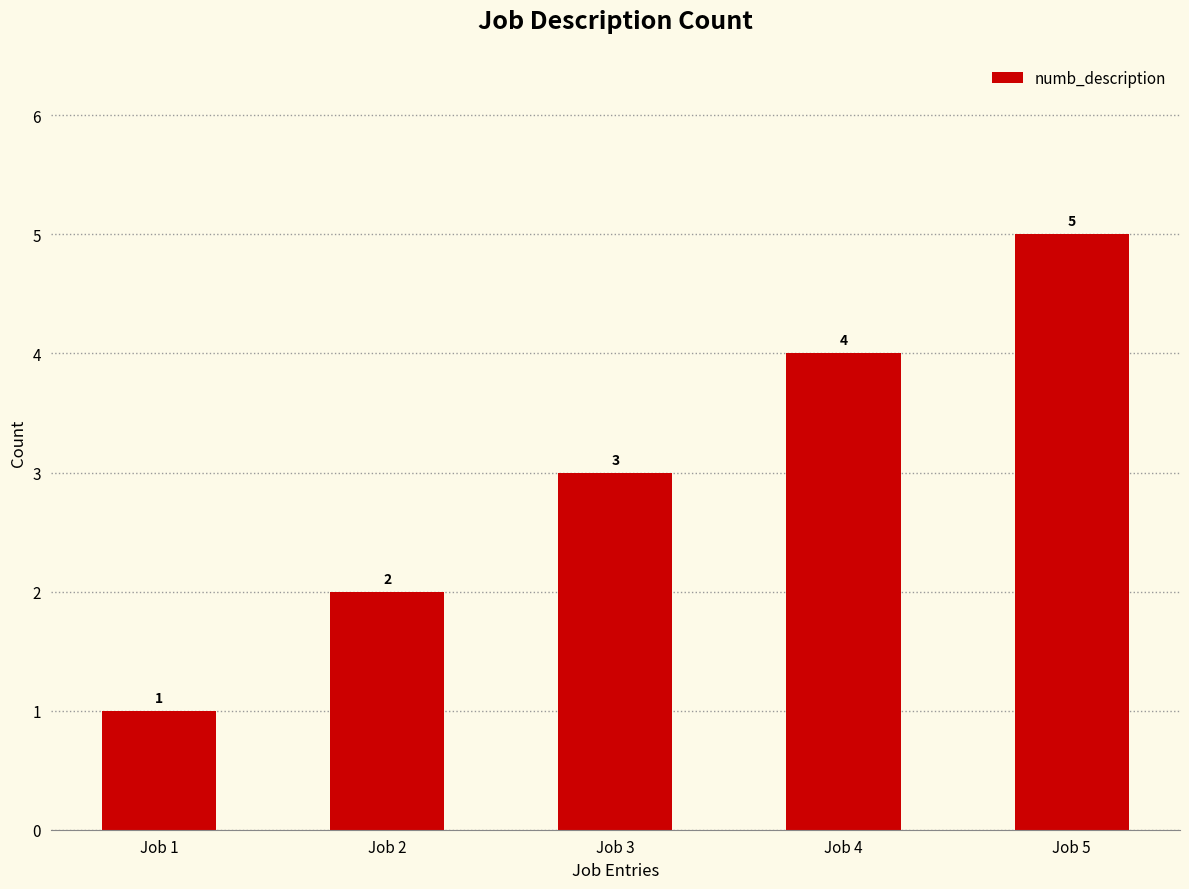

The value at Job 2 is 2. True or false?

True